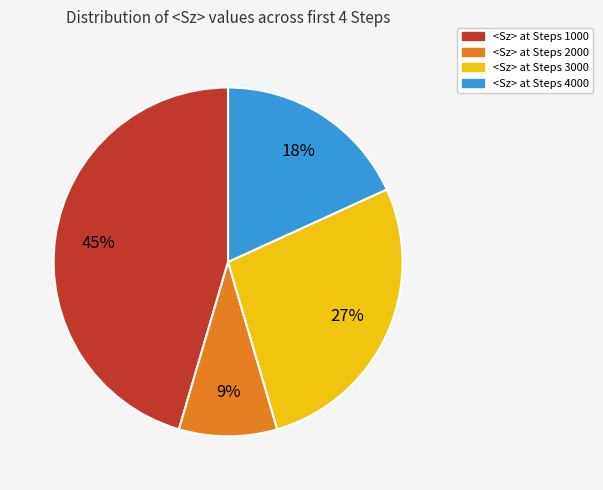

To the nearest percent, what is the difference between the largest and smallest slice percentages?

36%